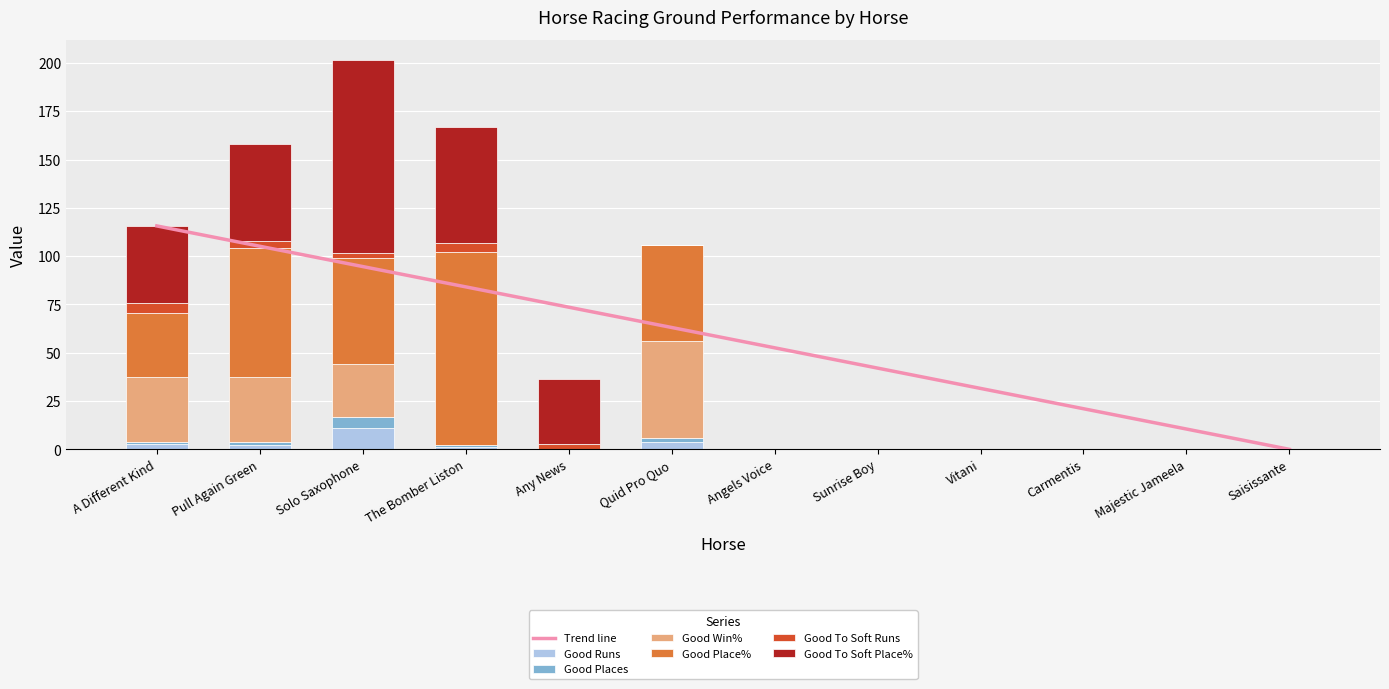

Which category has the highest value in the Good Runs series?

Solo Saxophone